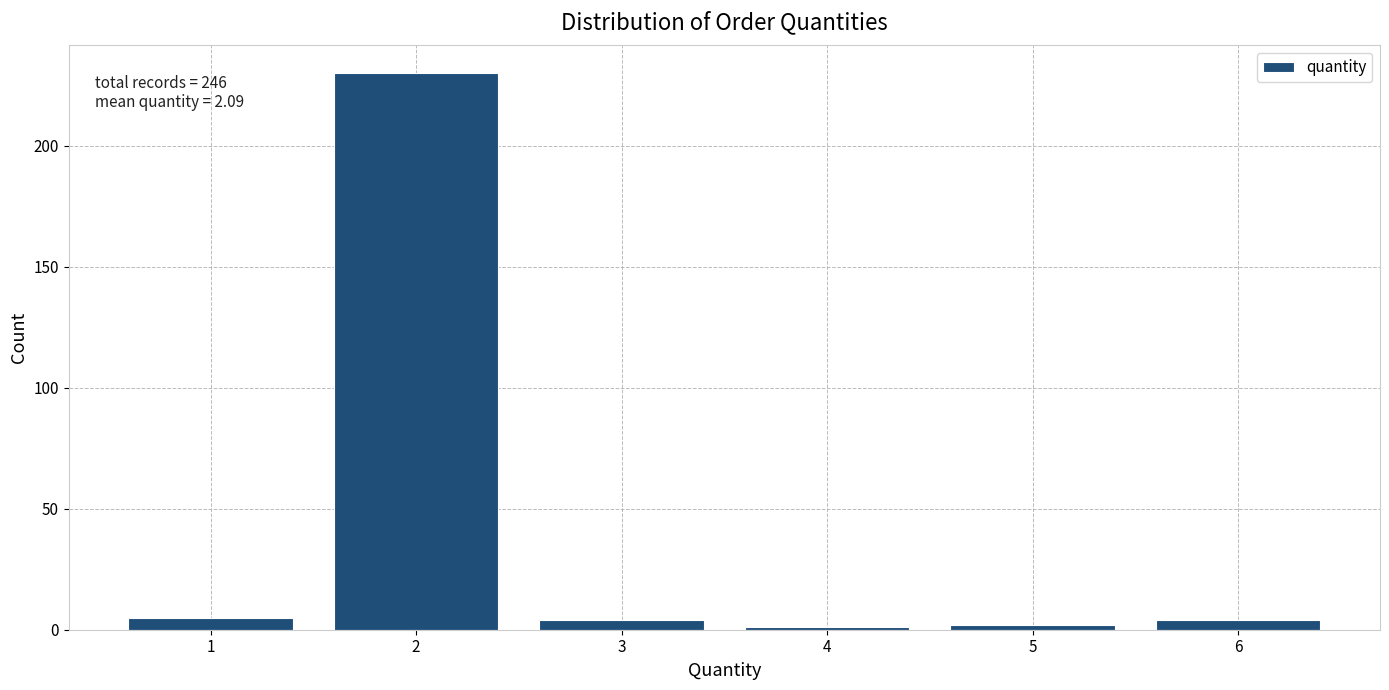

Reading left to right, list all the values displayed in this chart.

1=5	2=230	3=4	4=1	5=2	6=4